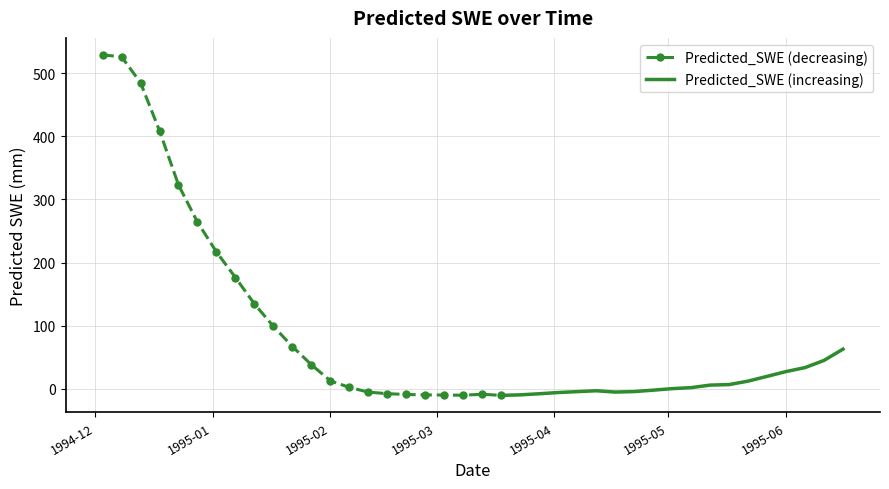

What is the smallest value displayed?

-10.5